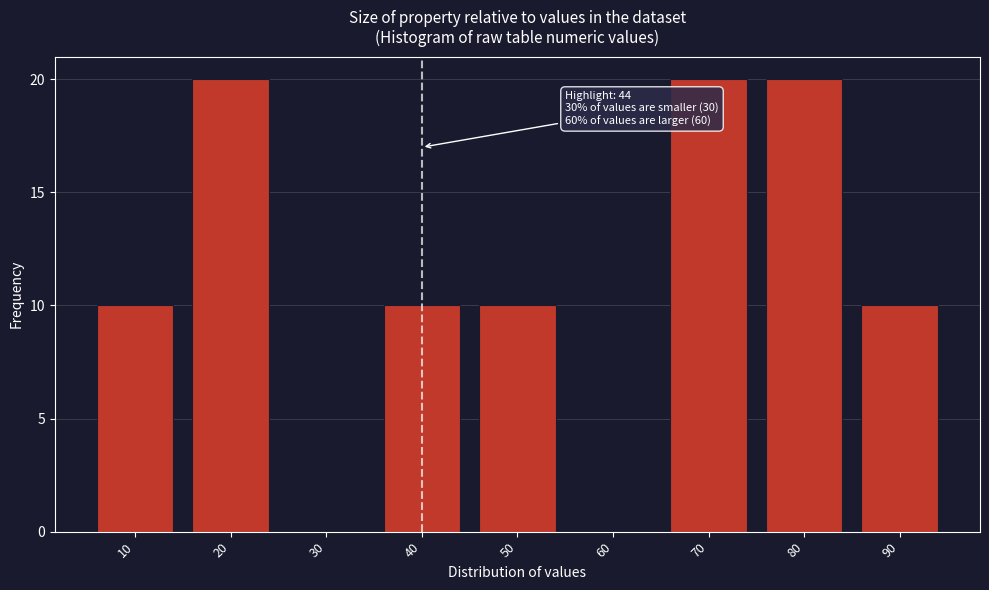

Reading left to right, list all the values displayed in this chart.

10=10	20=20	30=0	40=10	50=10	60=0	70=20	80=20	90=10